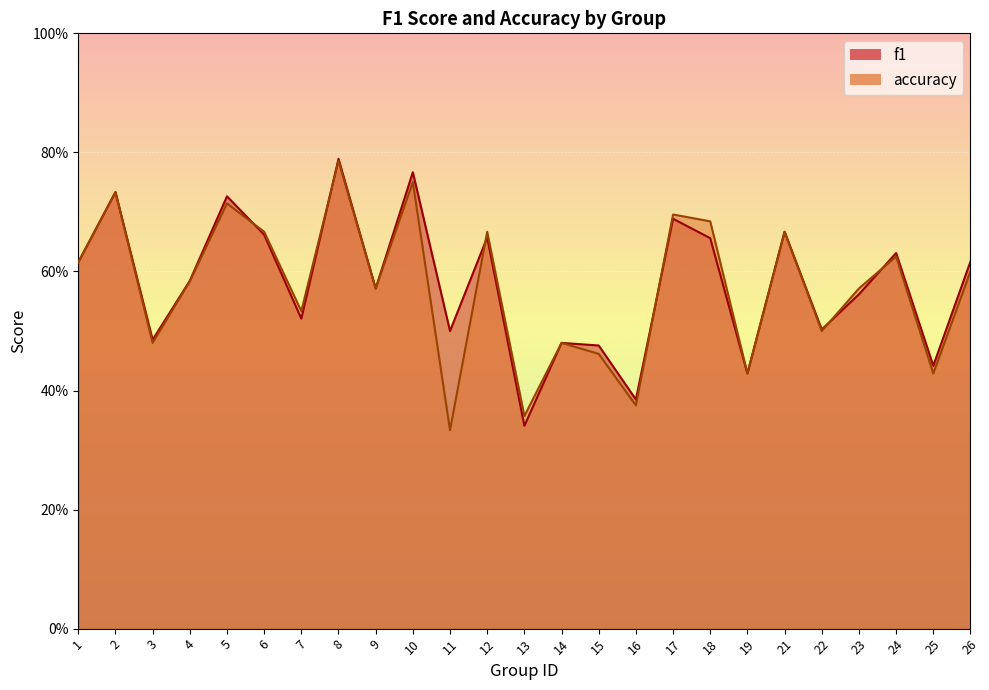

True or false: accuracy has more than 1 points higher than both neighbors.

True